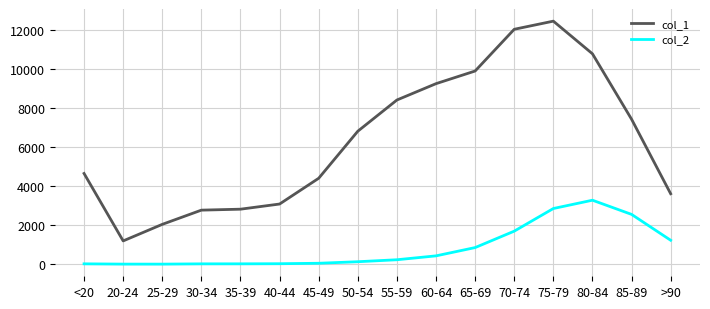

Is the value of col_1 at 55-59 greater than the value of col_2 at 75-79?

Yes